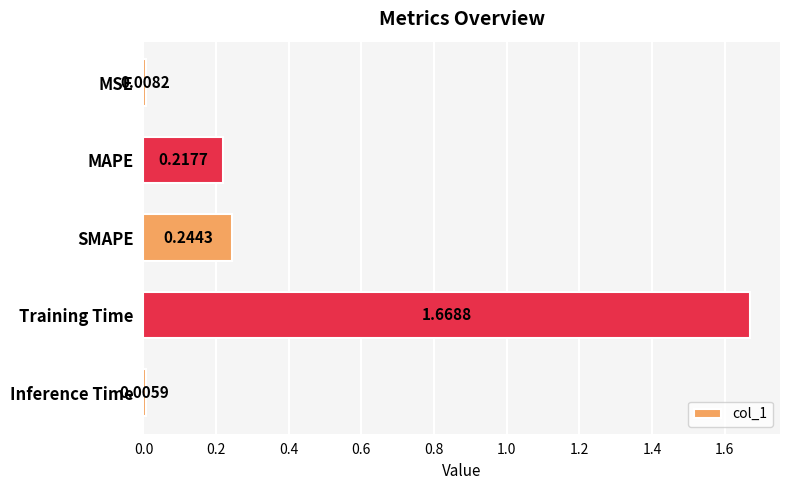

Where is the data nearest to the value 0?

Inference Time